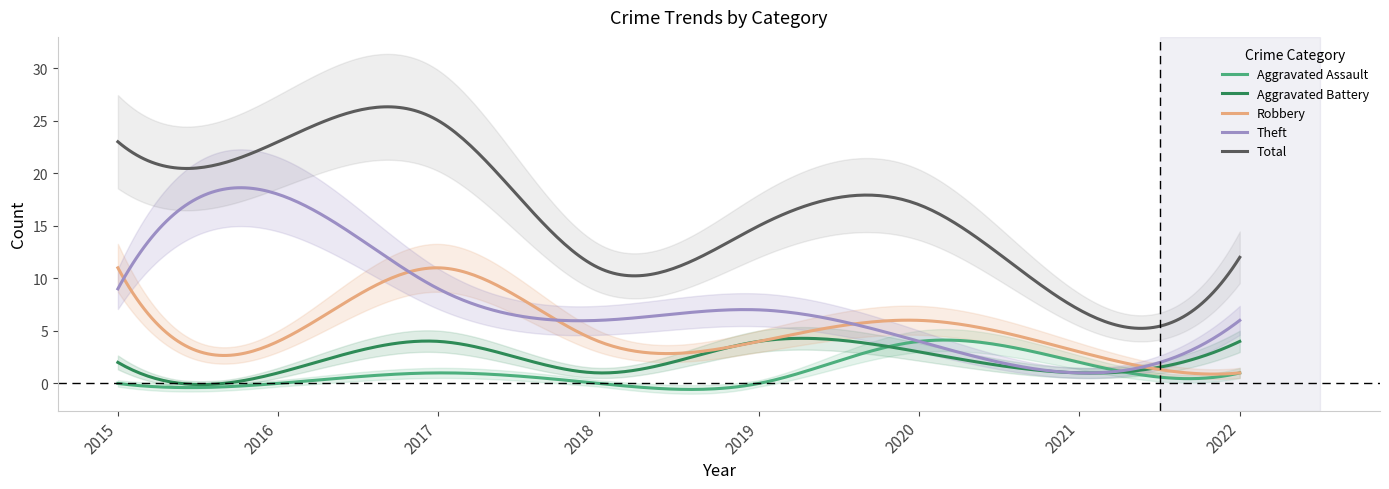

At which category does Robbery reach its first local peak?

2017